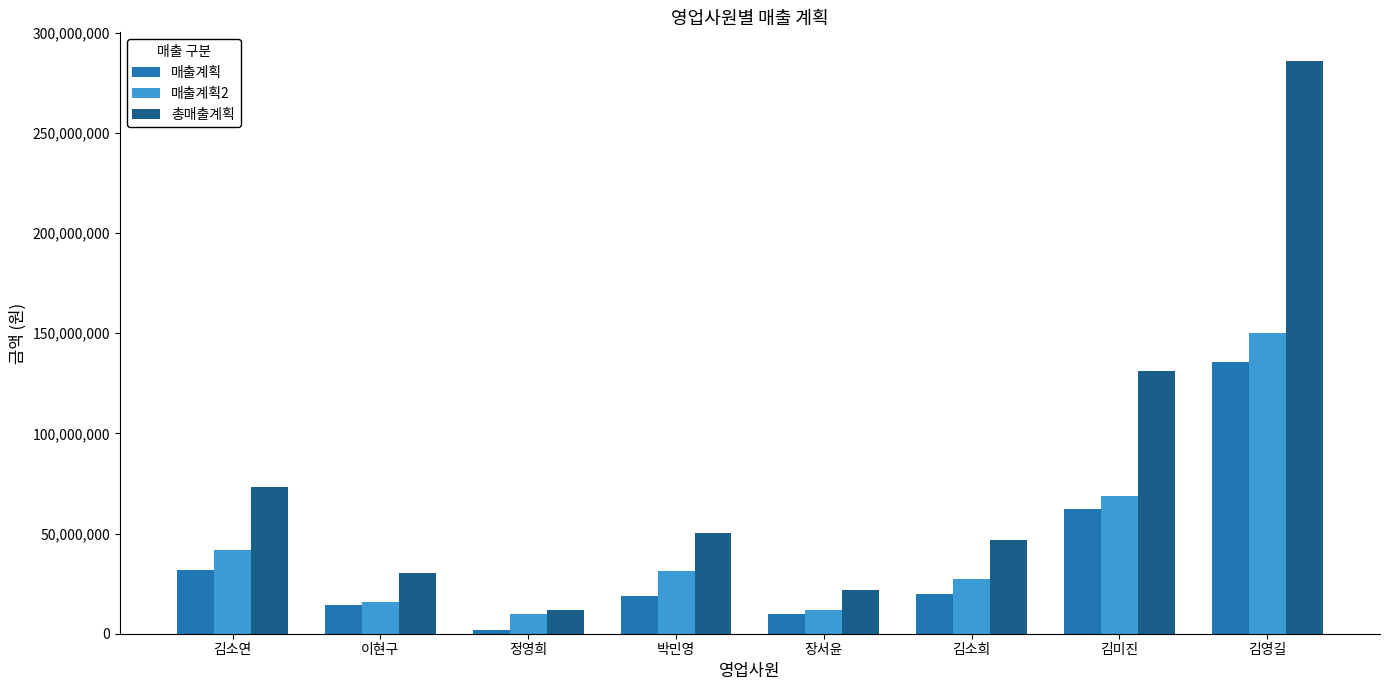

What position from the left is 정영희?

3